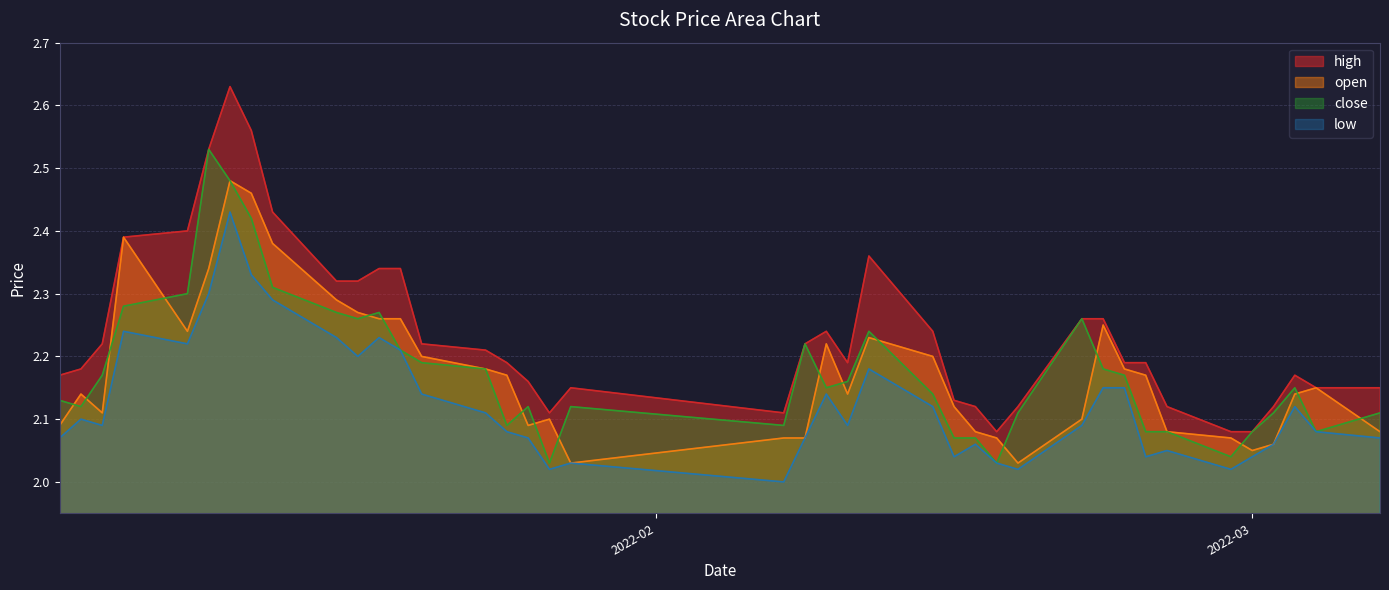

Does the chart have visible grid lines?

Yes